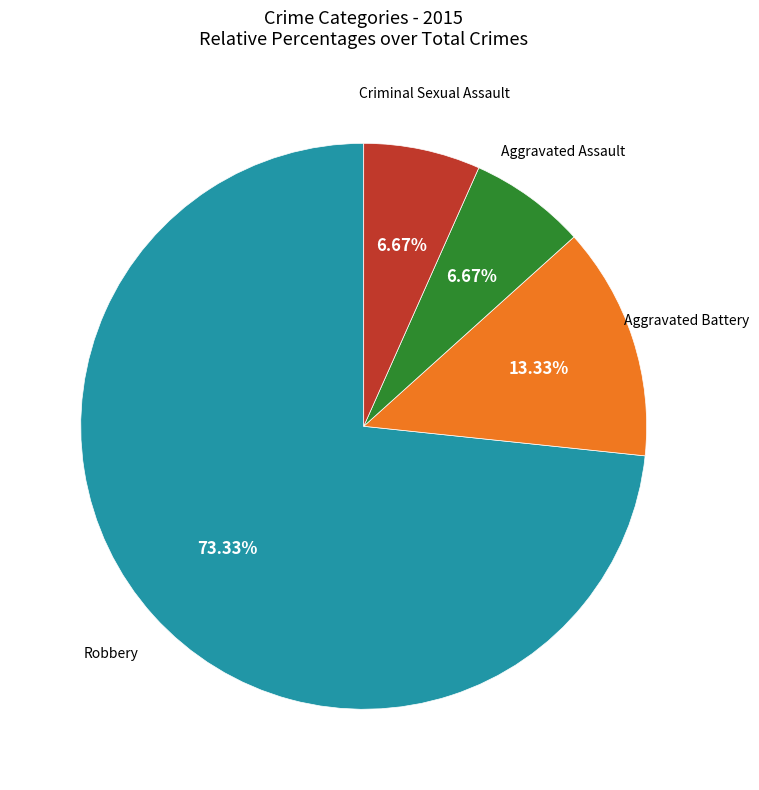

Is there a majority slice in this chart?

Yes